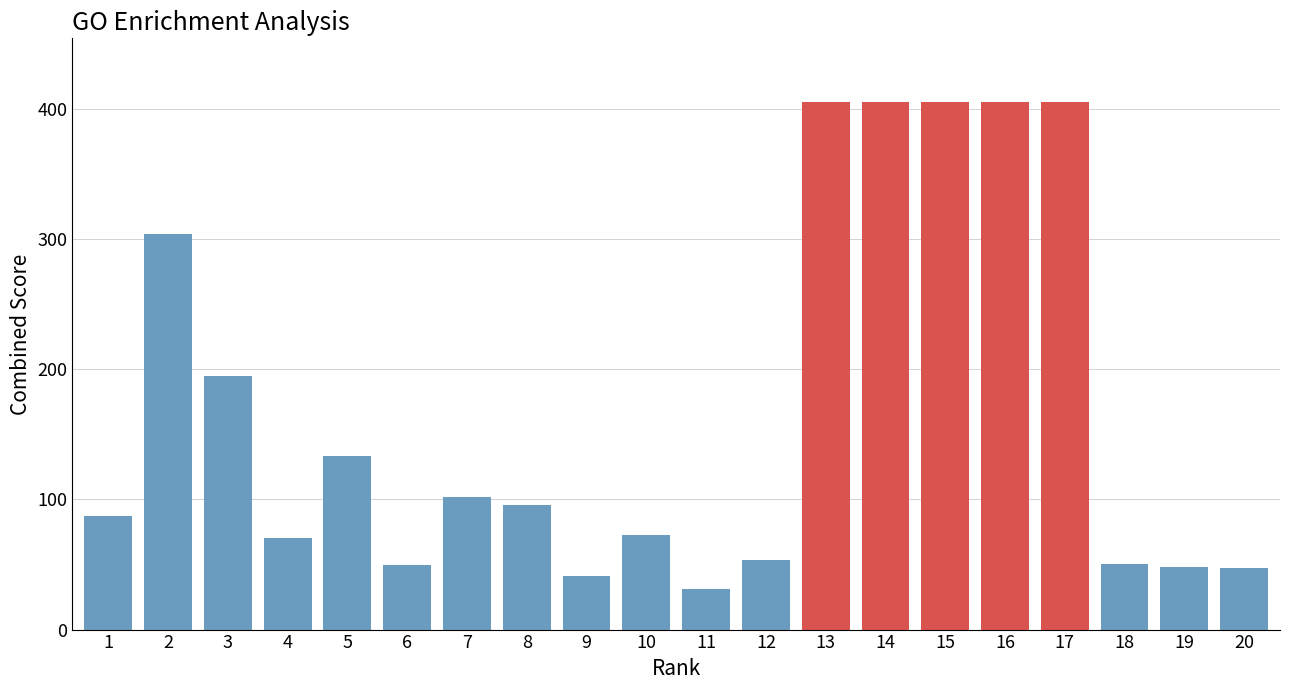

The chart shows a value of 603.2 at 14. True or false?

False